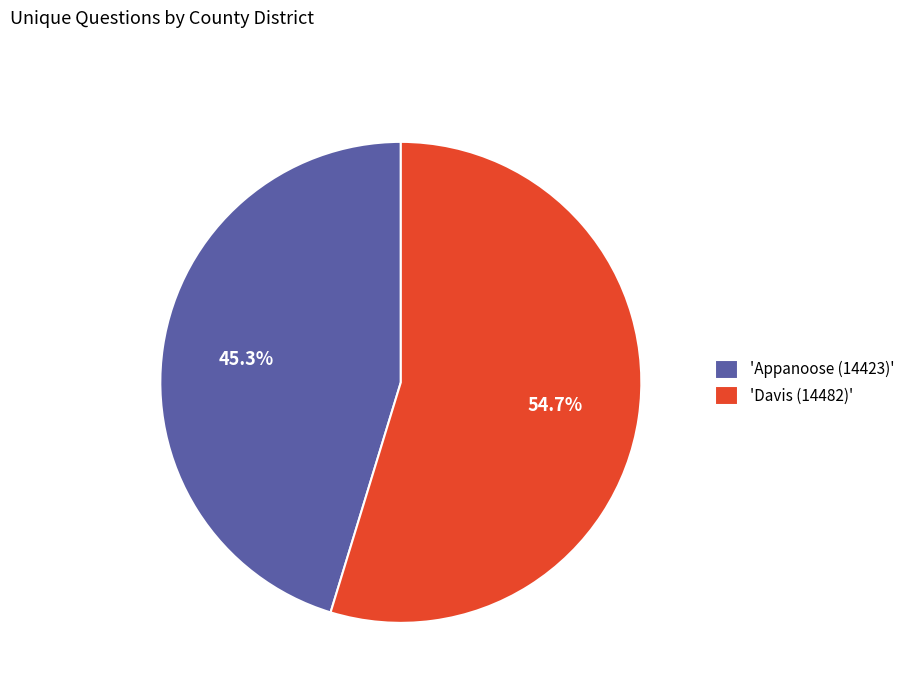

Does any single category account for the majority?

Yes